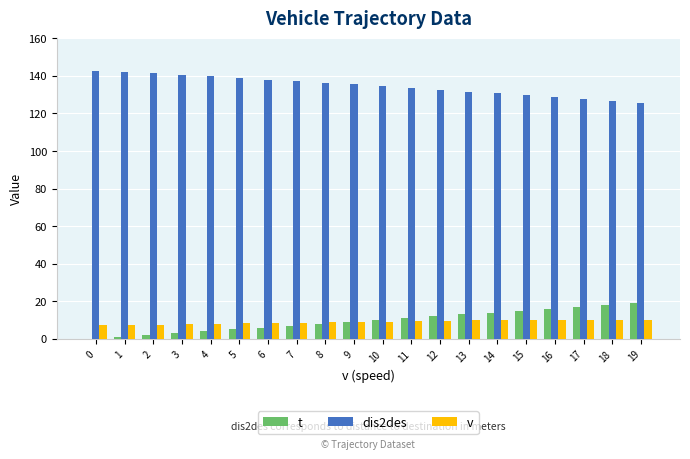

Is it true that dis2des equals 232.5 at 7?

False